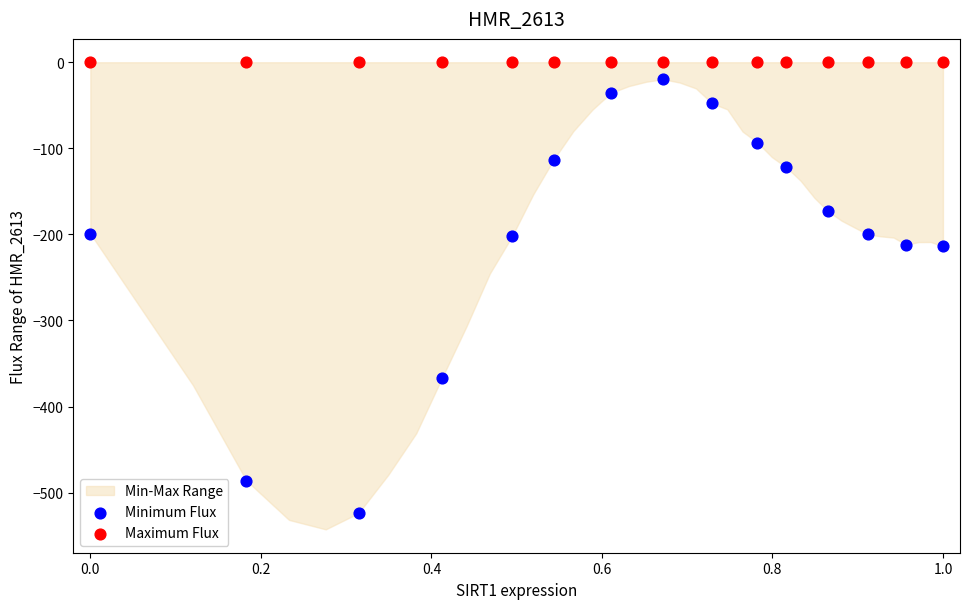

Which series reaches the minimum Y coordinate?

Minimum Flux